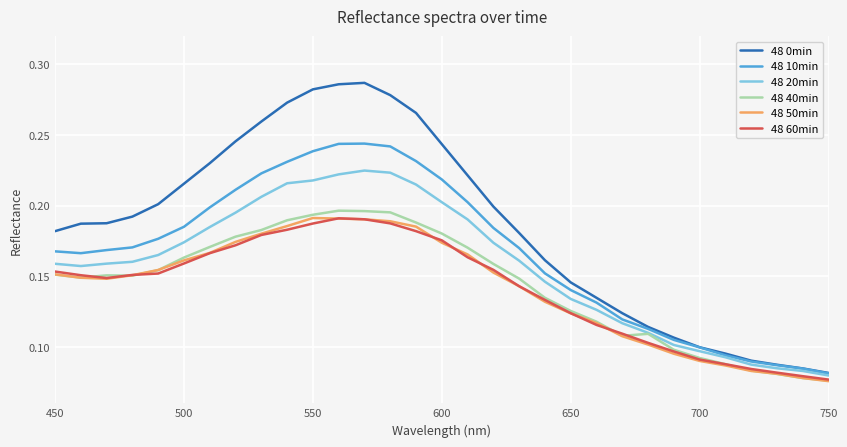

True or false: 48 50min and 48 10min intersect in this chart.

False